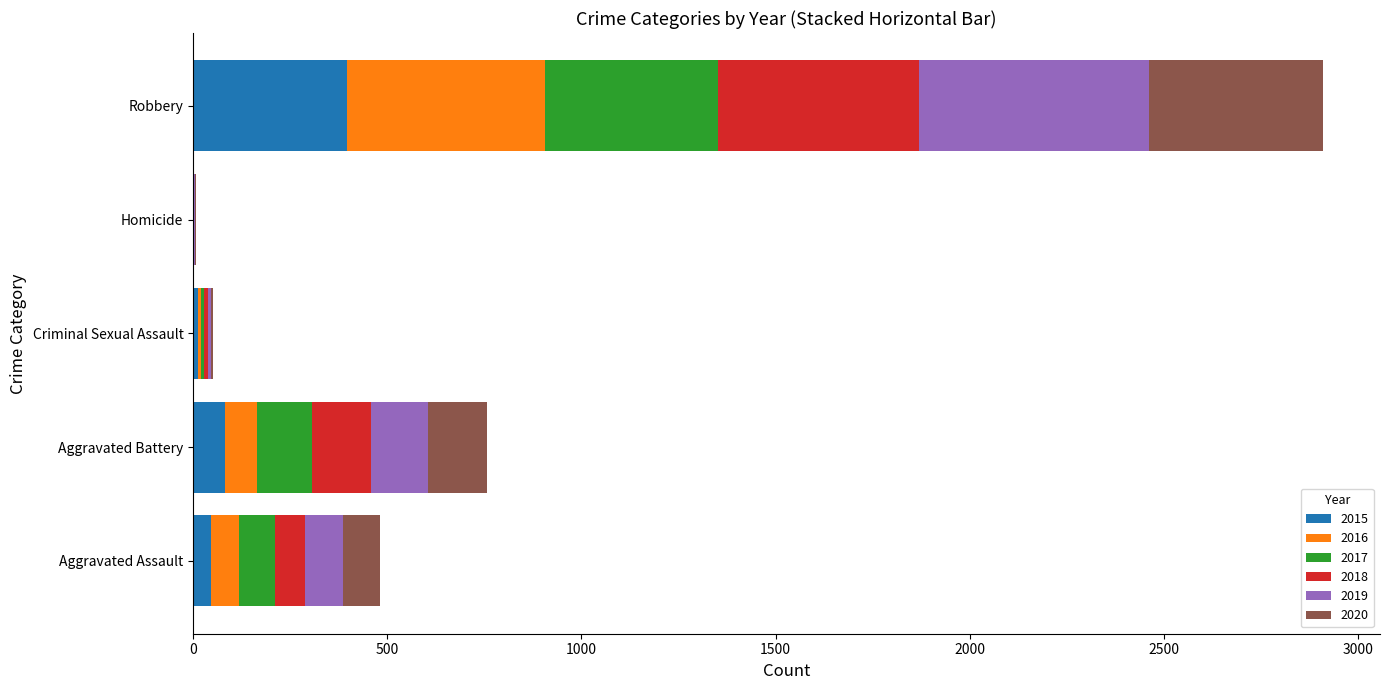

How many categories are shown in the chart?

5